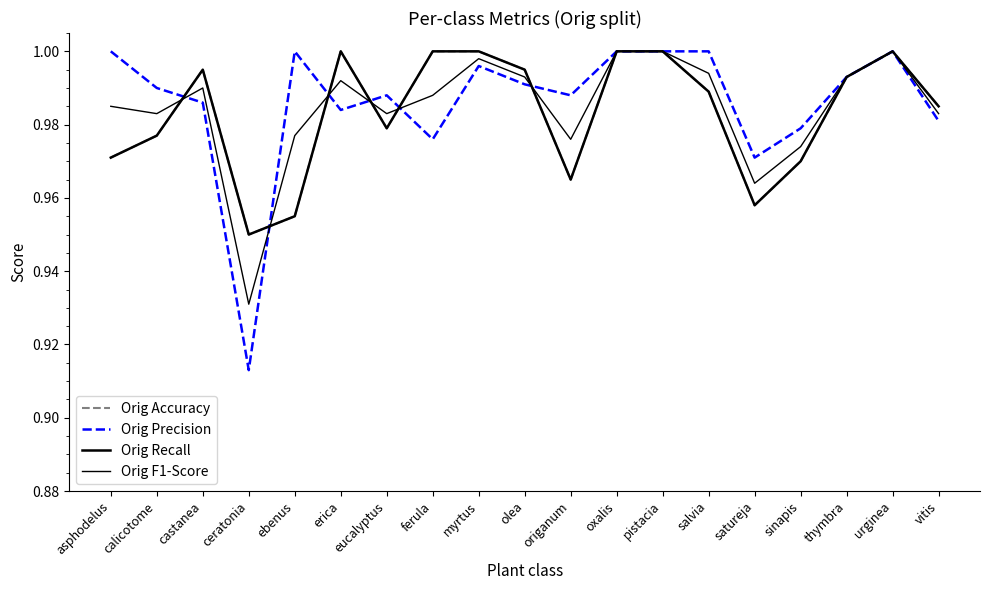

Is this an area chart (filled region under the line)?

No